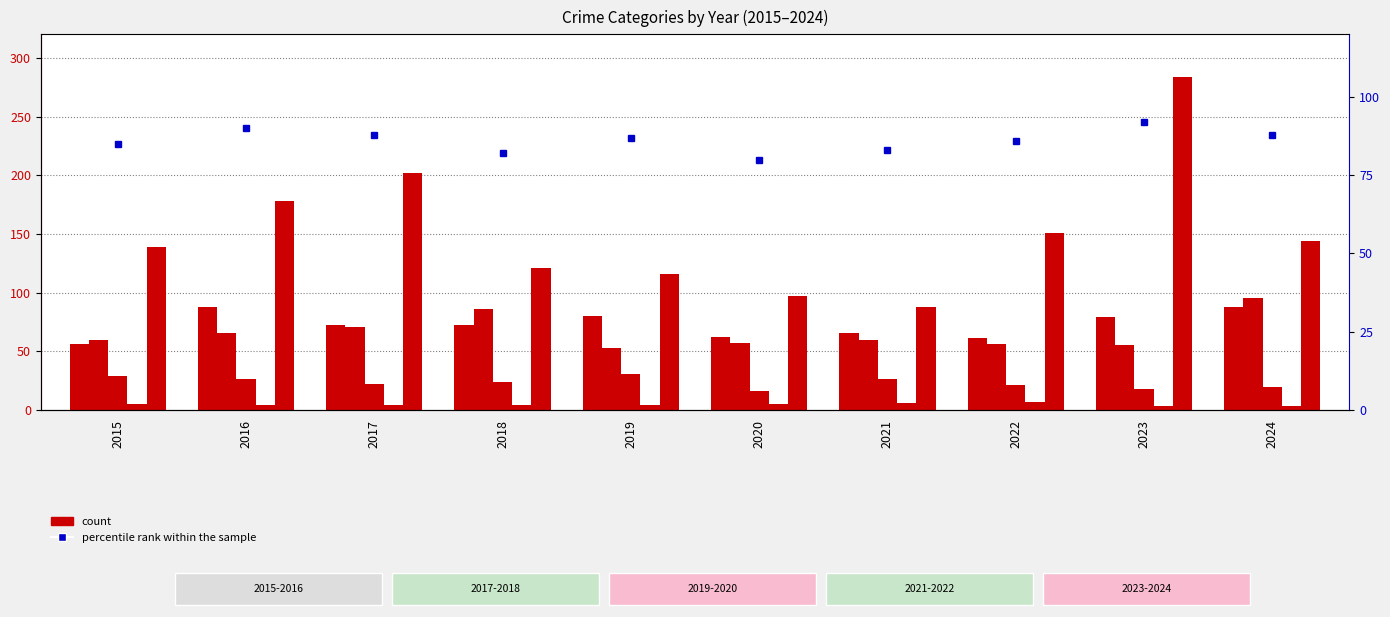

Where does the Aggravated Assault series first go above 72?

2016